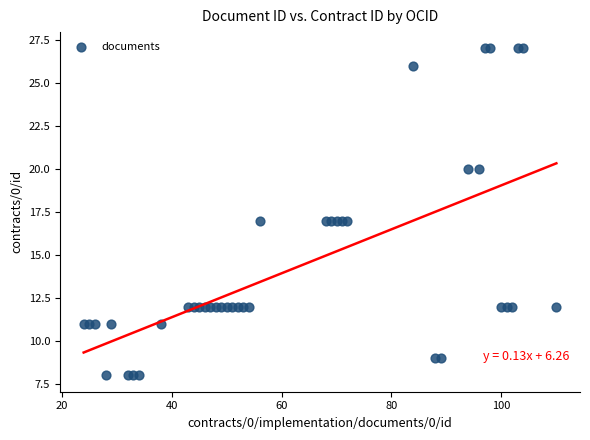

What is the range of Y values (max minus min)?

19